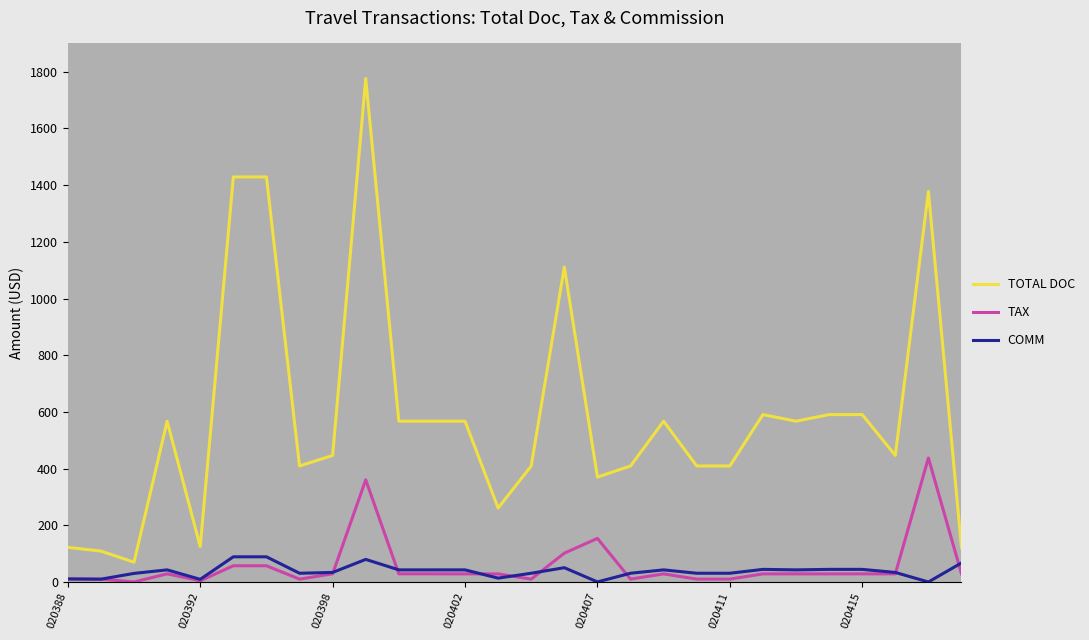

True or false: COMM and TOTAL DOC cross at least once.

False